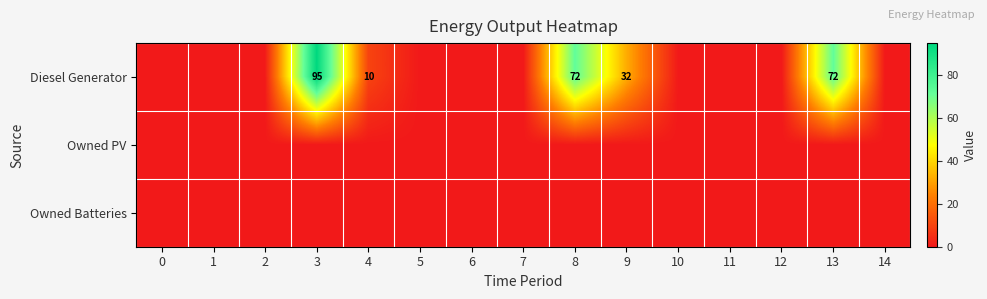

Rank the series at 13 from lowest to highest value.

Owned PV, Owned Batteries, Diesel Generator